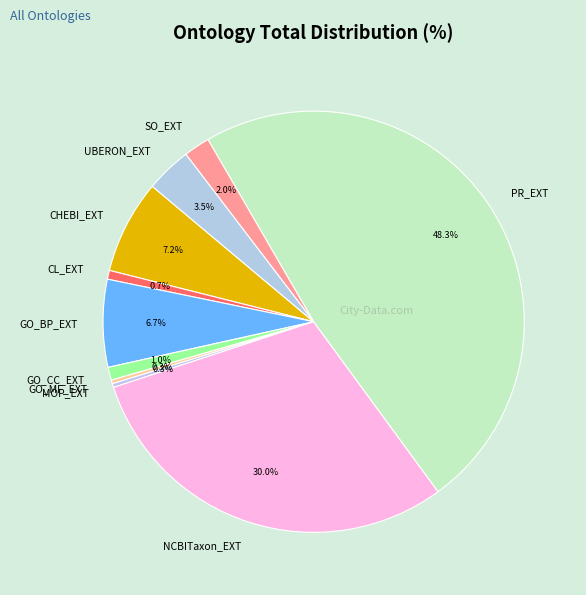

To the nearest percent, what is the combined percentage of GO_MF_EXT and GO_BP_EXT?

7%